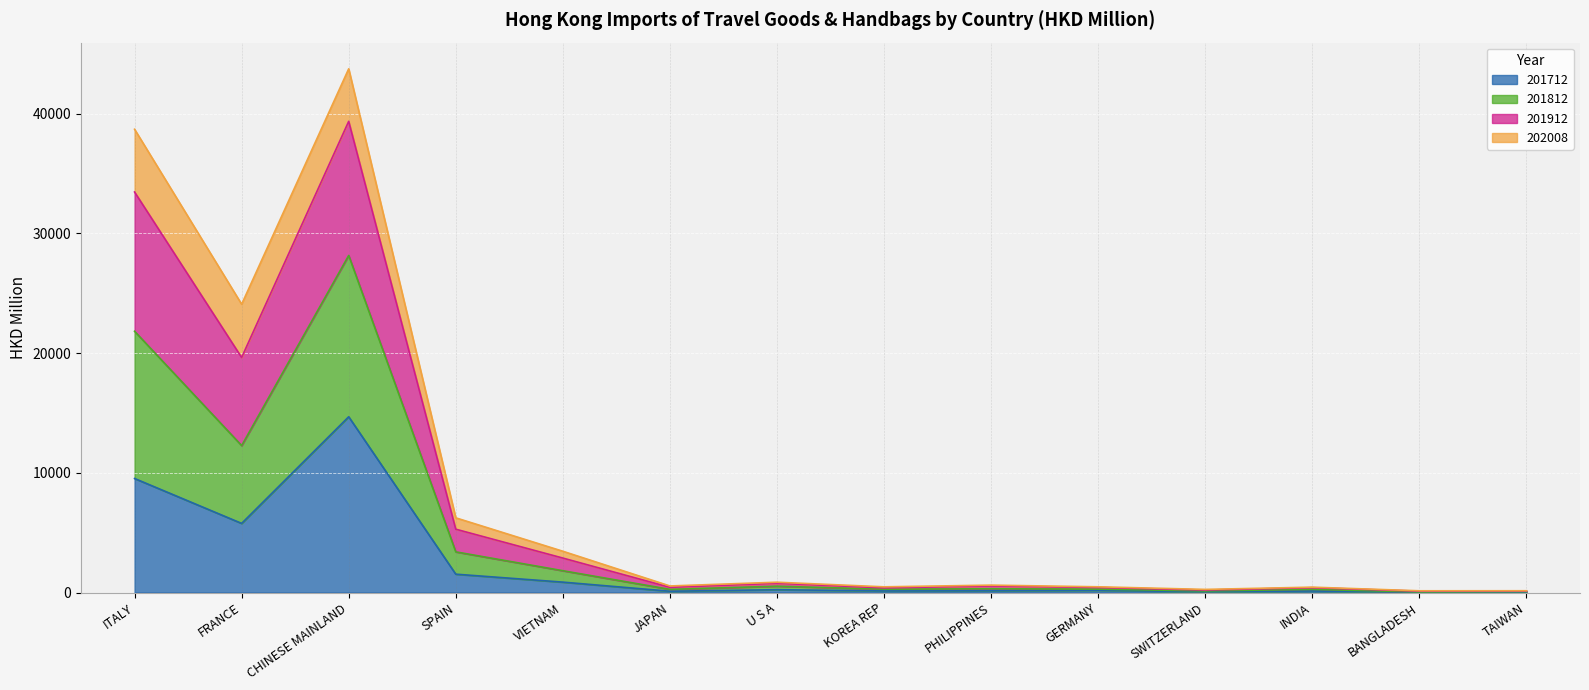

Between KOREA REP and INDIA, which series saw the biggest shift?

201912